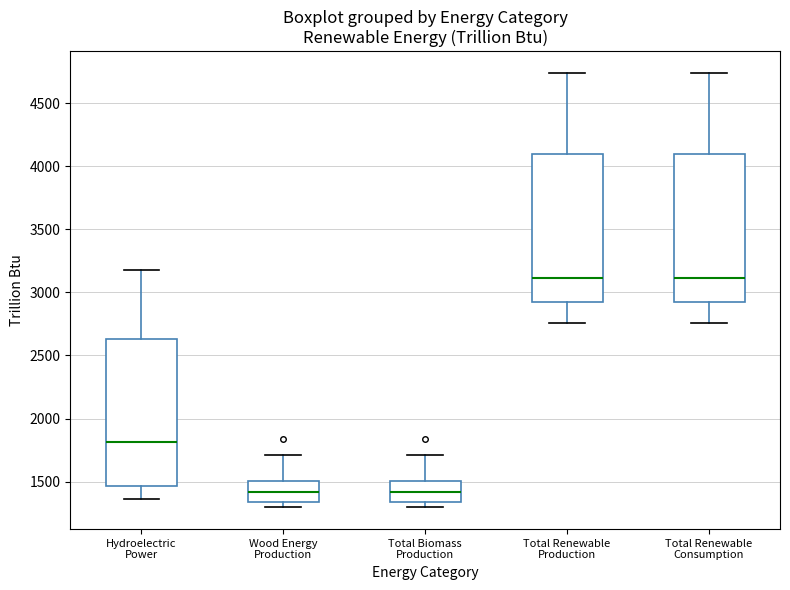

Reading left to right, transcribe this box plot: for each box, give where its median line is, the range the box spans, and where its two whiskers end, as read against the y-axis. The values are not printed on the chart, so give them approximately, as read against the axis.

Hydroelectric Power: median 1800, box 1450 to 2650, whiskers 1350 to 3200
Wood Energy Production: median 1400, box 1350 to 1500, whiskers 1300 to 1700
Total Biomass Production: median 1400, box 1350 to 1500, whiskers 1300 to 1700
Total Renewable Production: median 3100, box 2950 to 4100, whiskers 2750 to 4750
Total Renewable Consumption: median 3100, box 2950 to 4100, whiskers 2750 to 4750